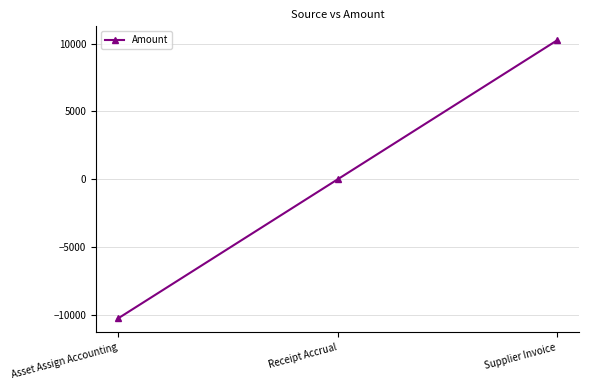

Rank the categories by value from lowest to highest.

Asset Assign Accounting, Receipt Accrual, Supplier Invoice